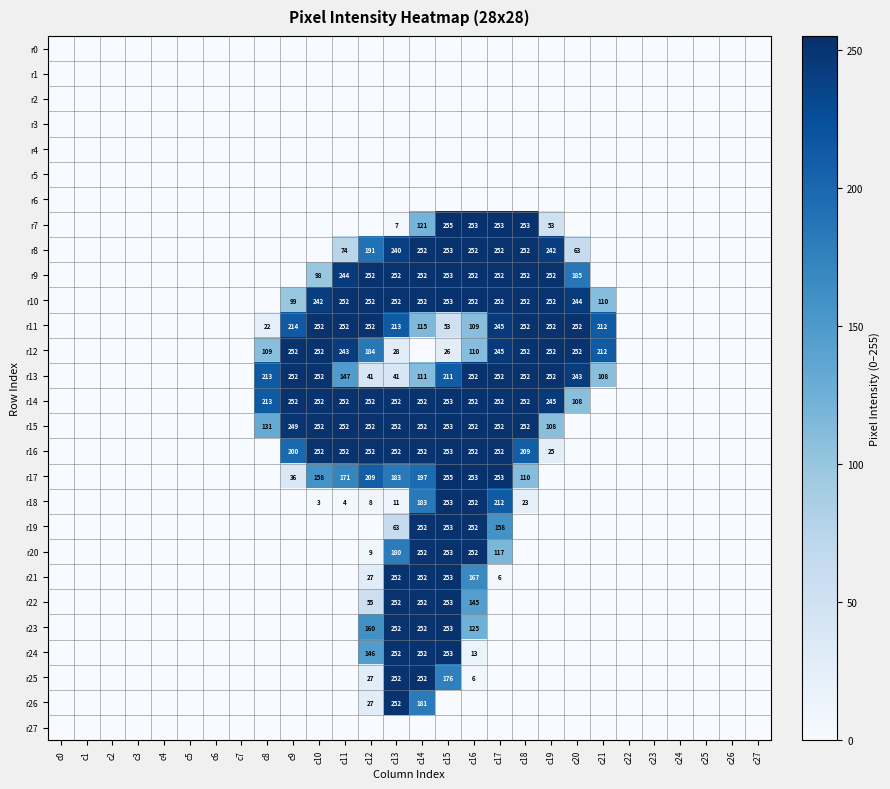

The value of r11 at c21 is 212. True or false?

True